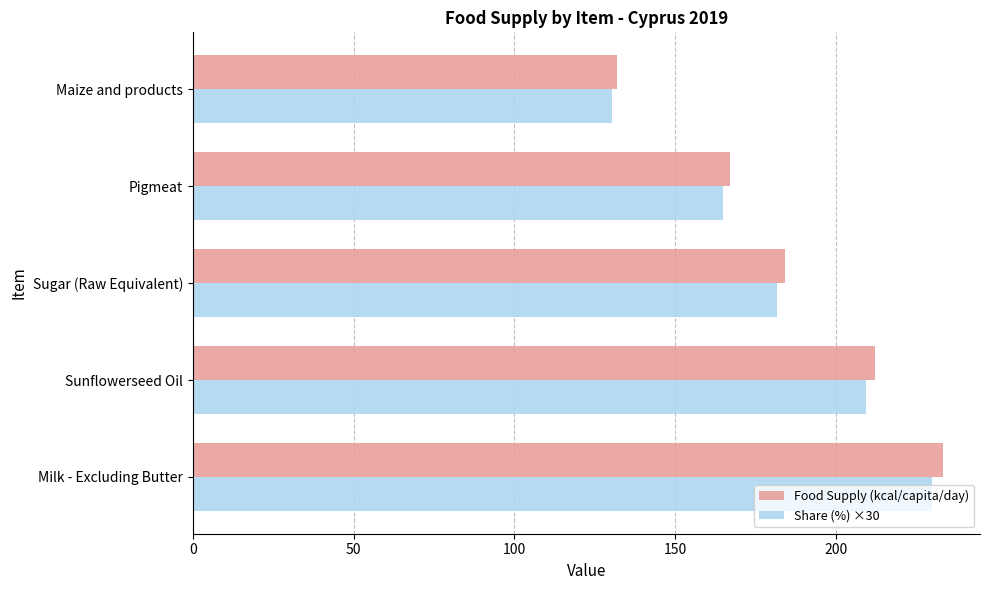

How many data points in Food Supply (kcal/capita/day) are less than 184?

2